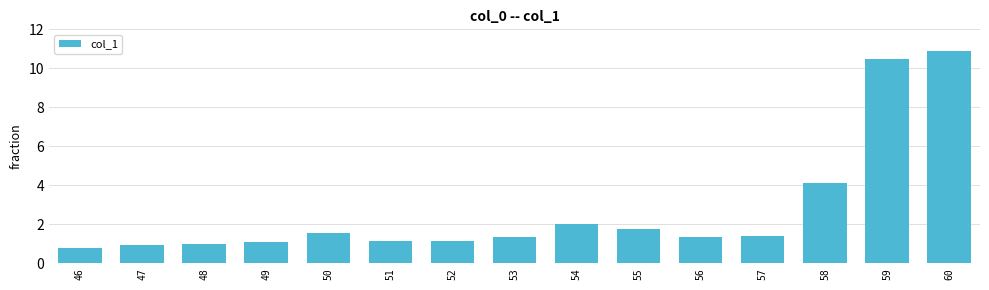

What is the difference between the maximum and minimum values?

10.1